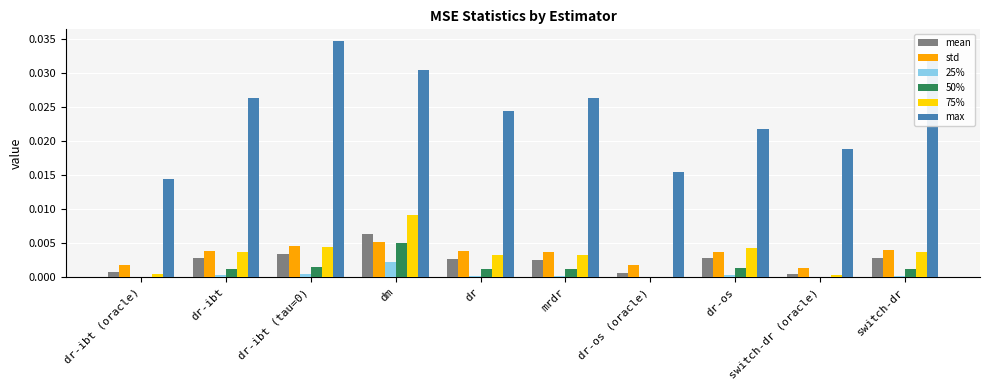

Which series changed the most between mrdr and switch-dr (oracle)?

max